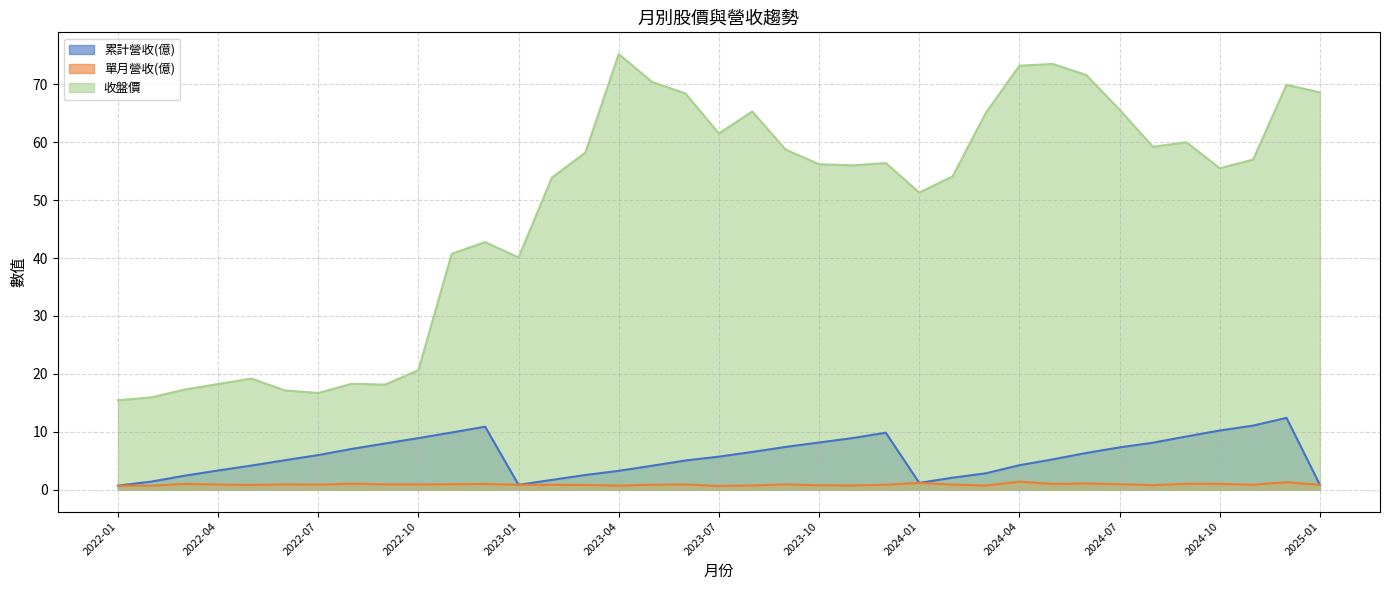

Where is 收盤價 nearest to the value 45?

2022-12